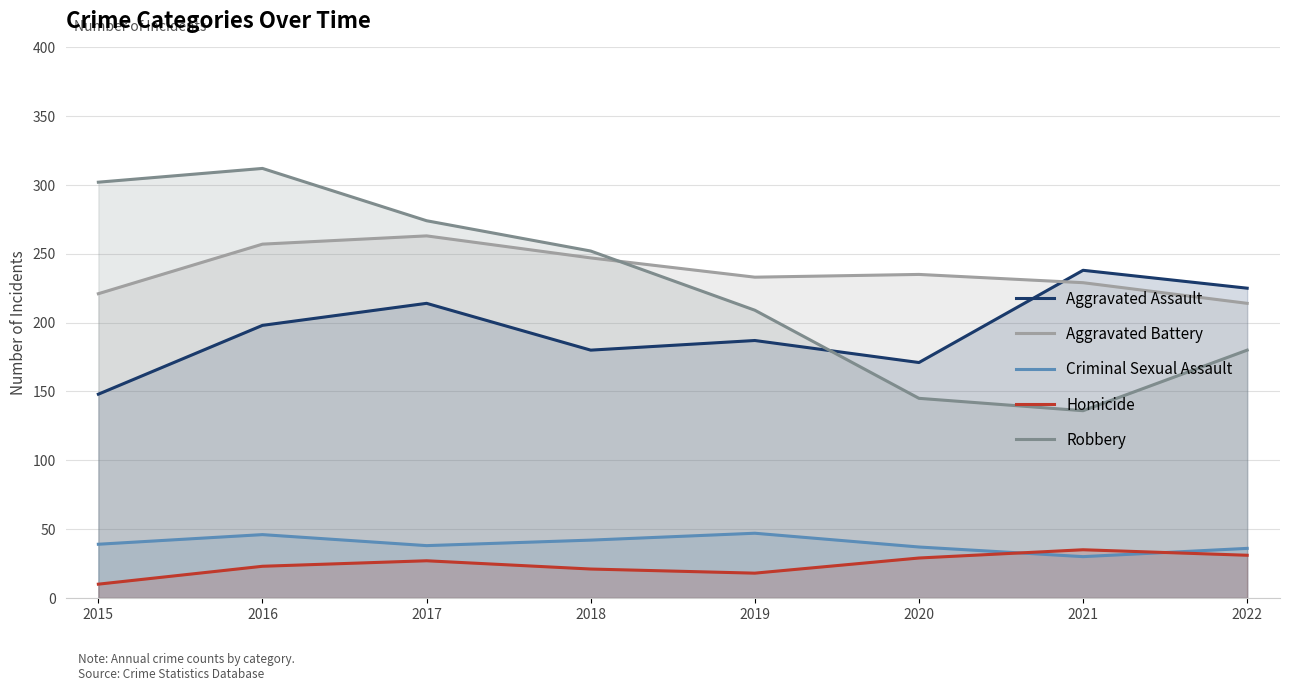

At which label does Aggravated Assault reach its peak?

2021